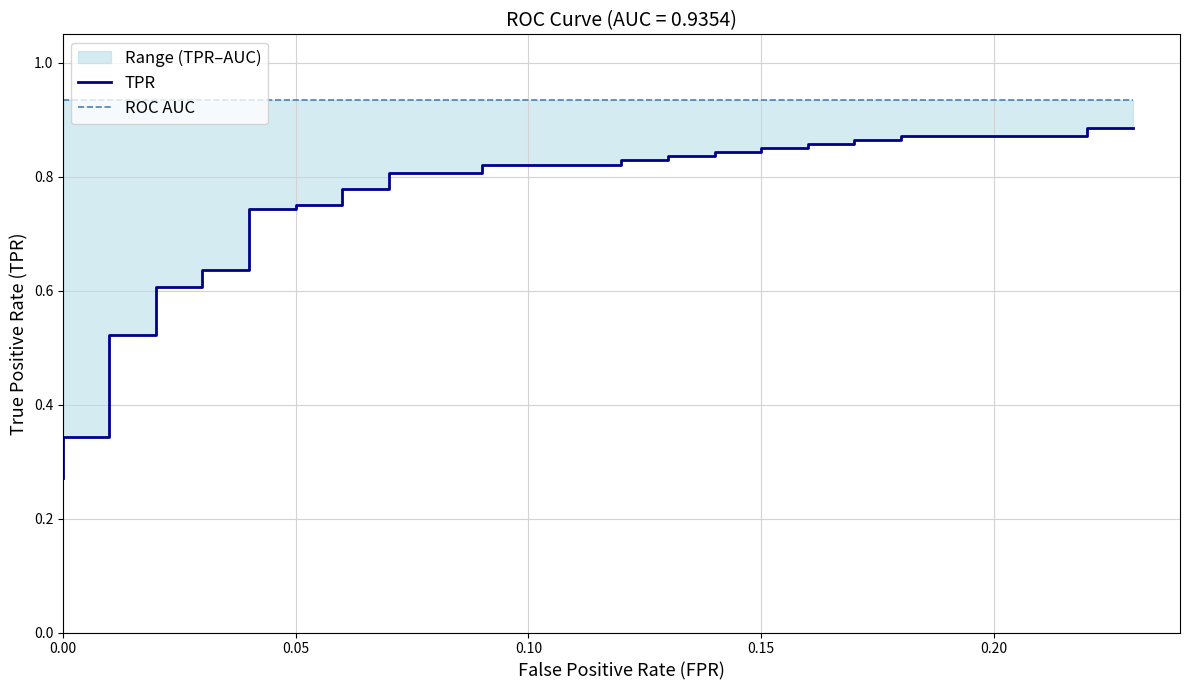

True or false: ROC AUC and TPR cross at least once.

False